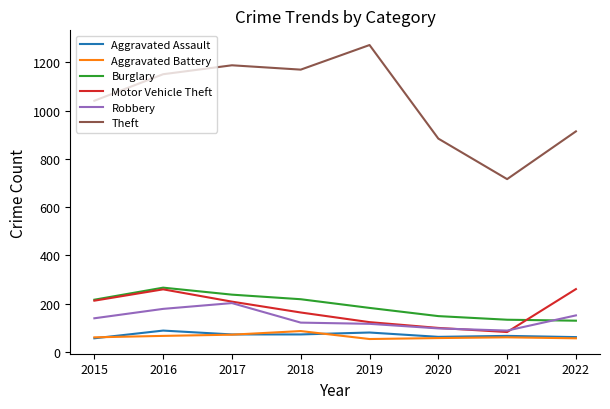

What is the maximum value for Theft?

1272